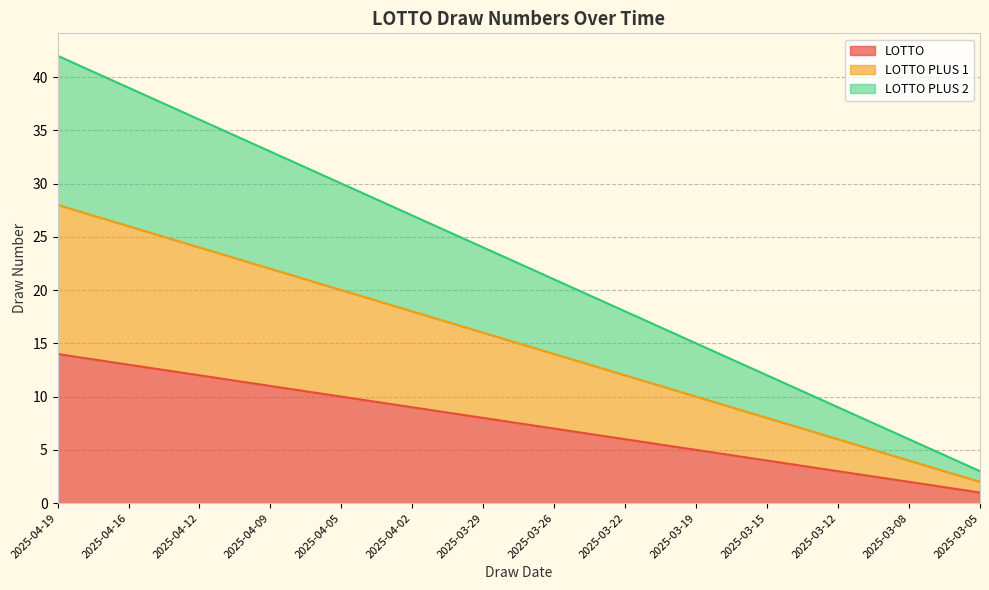

True or false: LOTTO and LOTTO PLUS 2 cross at least once.

False